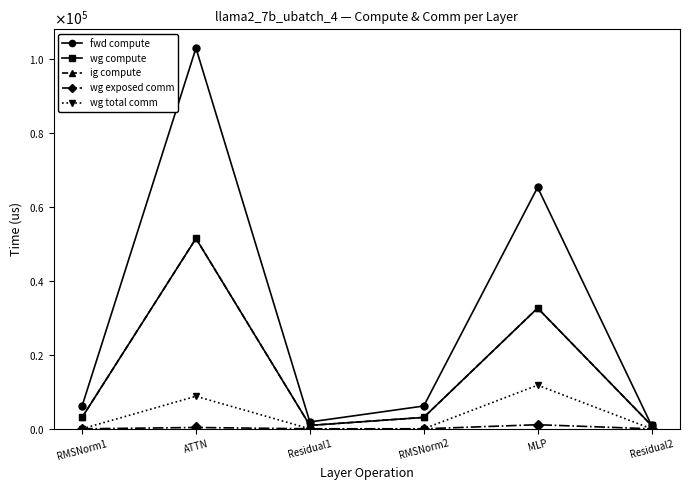

List the labels in order of ig compute value, smallest first.

Residual1, Residual2, RMSNorm1, RMSNorm2, MLP, ATTN